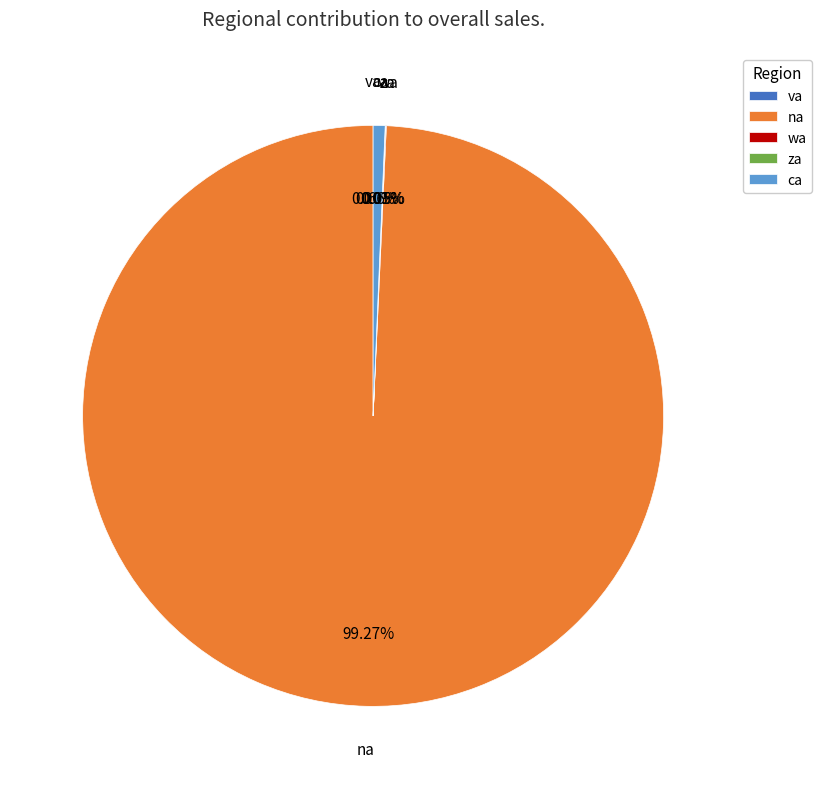

Is na the majority of the pie?

Yes